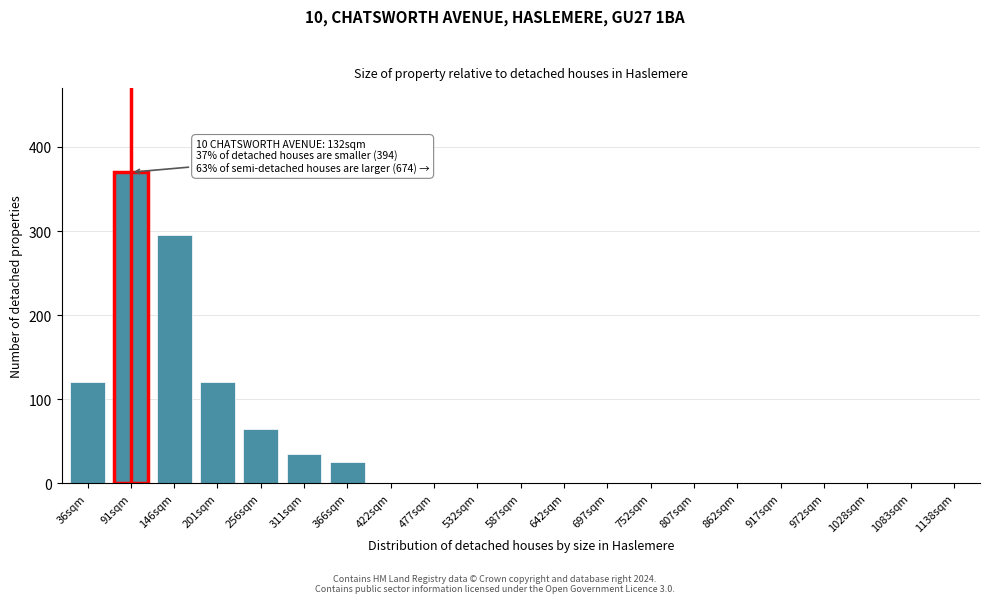

Reading left to right, transcribe all the data shown in this chart.

36sqm=120	91sqm=370	146sqm=295	201sqm=120	256sqm=65	311sqm=35	366sqm=25	422sqm=0	477sqm=0	532sqm=0	587sqm=0	642sqm=0	697sqm=0	752sqm=0	807sqm=0	862sqm=0	917sqm=0	972sqm=0	1028sqm=0	1083sqm=0	1138sqm=0